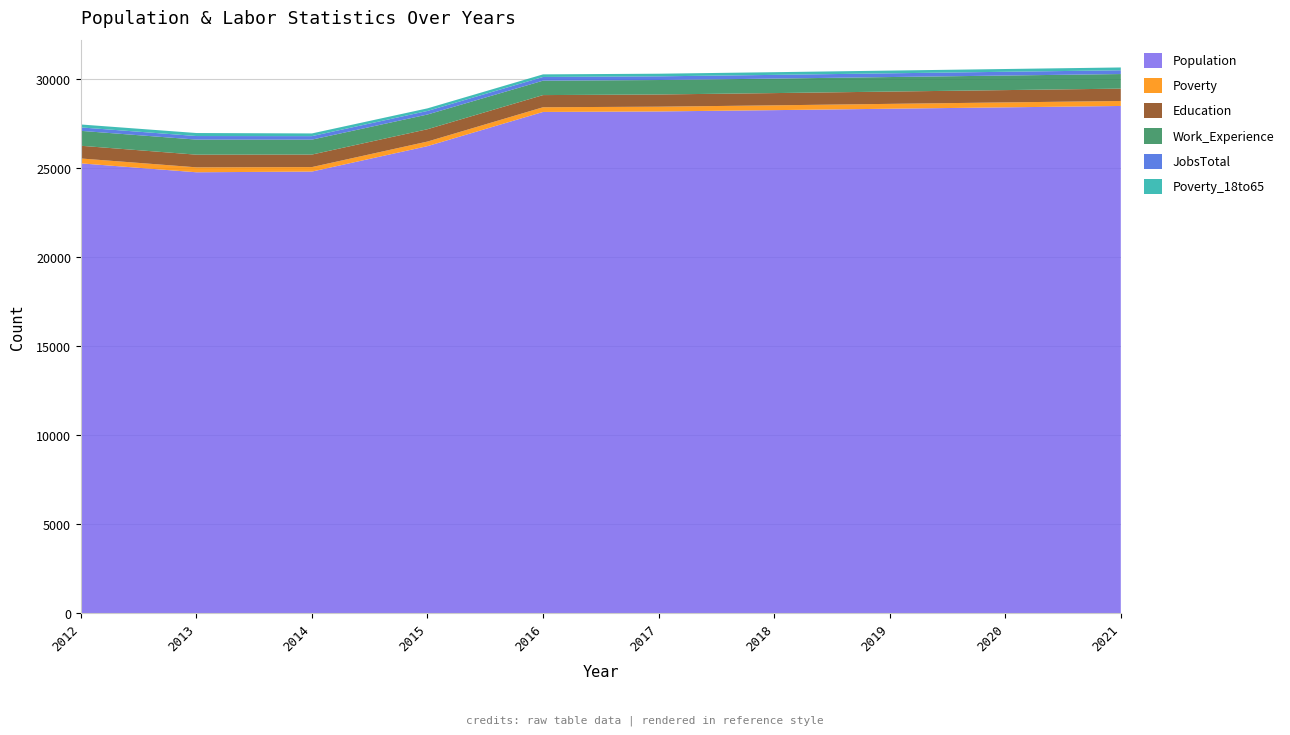

Reading left to right, transcribe all the data shown in this chart.

Population: 25273	24772	24812	26240	28161	28189	28262	28342	28419	28497
Poverty: 274	278	252	258	264	267	270	273	277	280
Education: 714	711	703	693	683	686	688	690	692	694
Work_Experience: 838	847	839	826	810	812	814	816	818	819
JobsTotal: 193	200	196	200	208	207	209	210	211	212
Poverty_18to65: 165	169	152	146	146	148	151	153	156	158